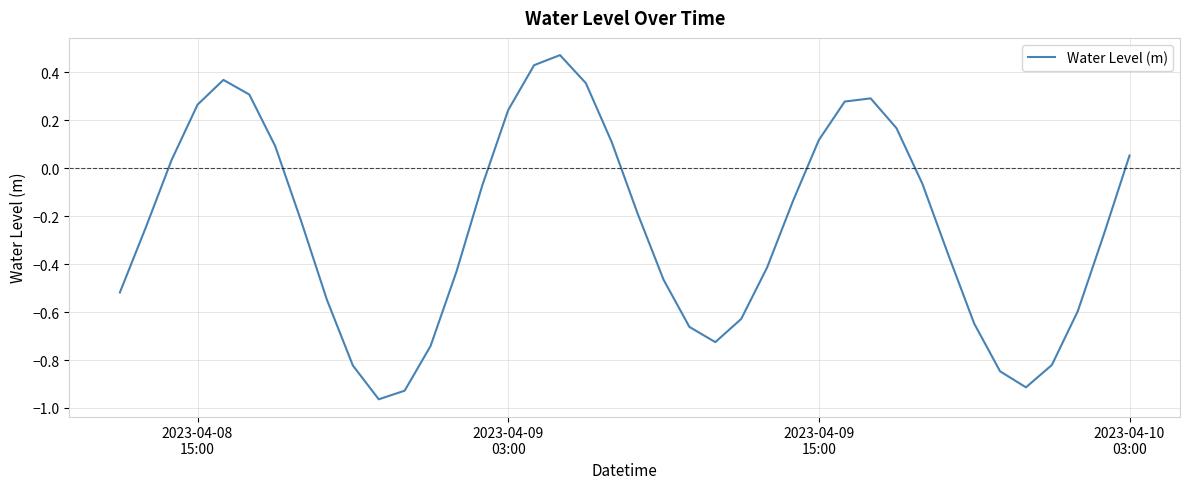

What is the maximum value shown in the chart?

0.5